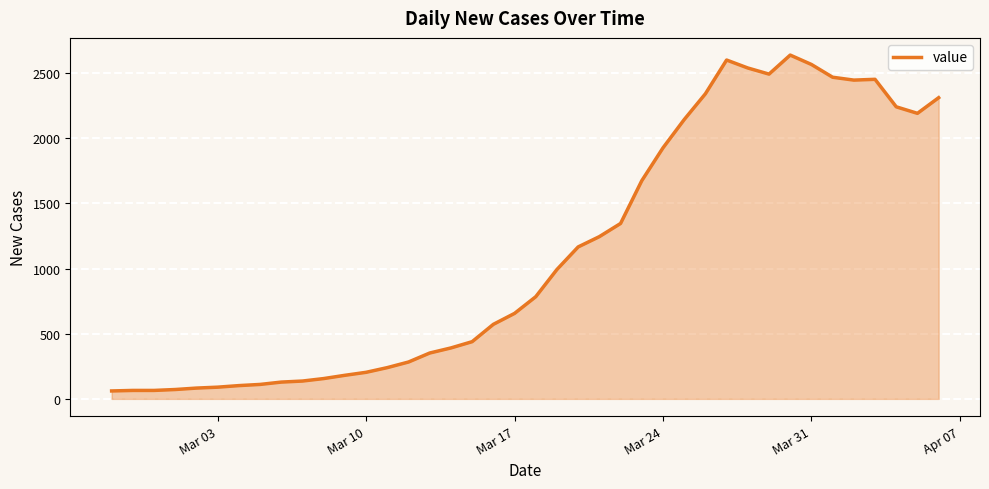

What is the difference between the maximum and minimum values?

2577